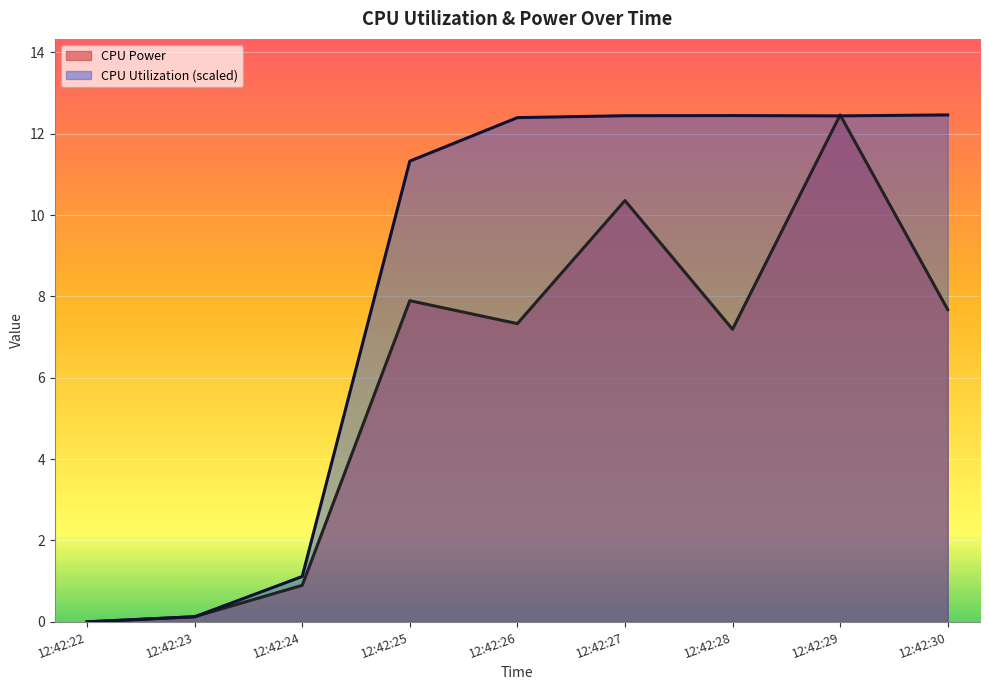

At which category is the sum across all series the highest?

12:42:29